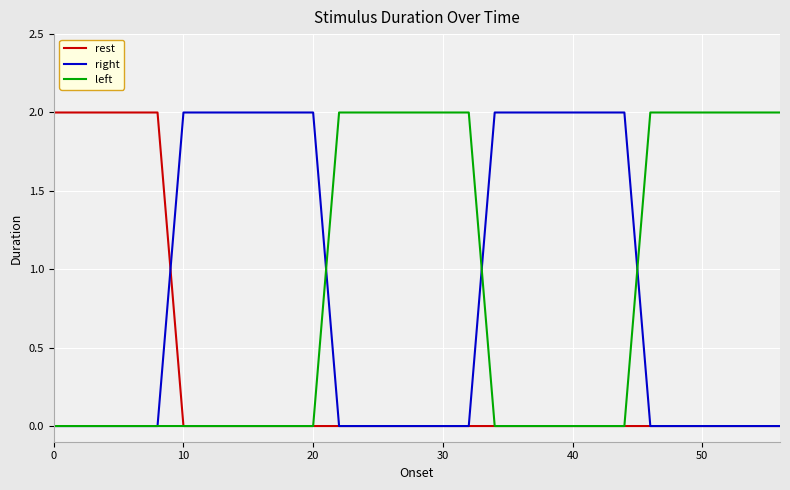

Is it true that rest equals 0 at 10?

True